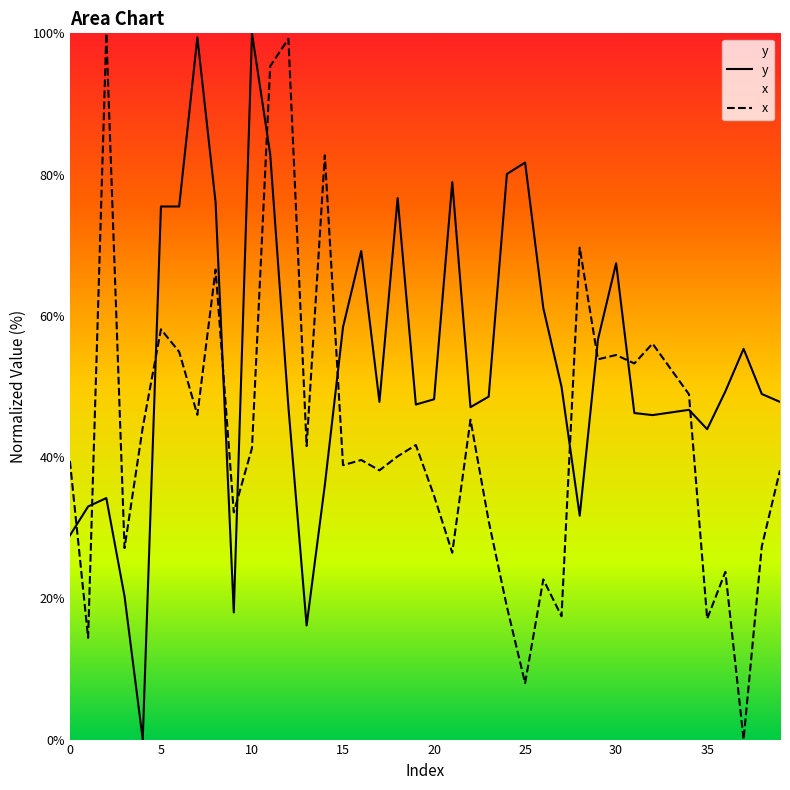

Rank the categories by y value from lowest to highest.

4, 13, 9, 3, 0, 28, 1, 2, 14, 35, 32, 31, 33, 34, 22, 12, 19, 39, 17, 20, 23, 38, 36, 27, 37, 29, 15, 26, 30, 16, 6, 5, 8, 18, 21, 24, 25, 11, 7, 10